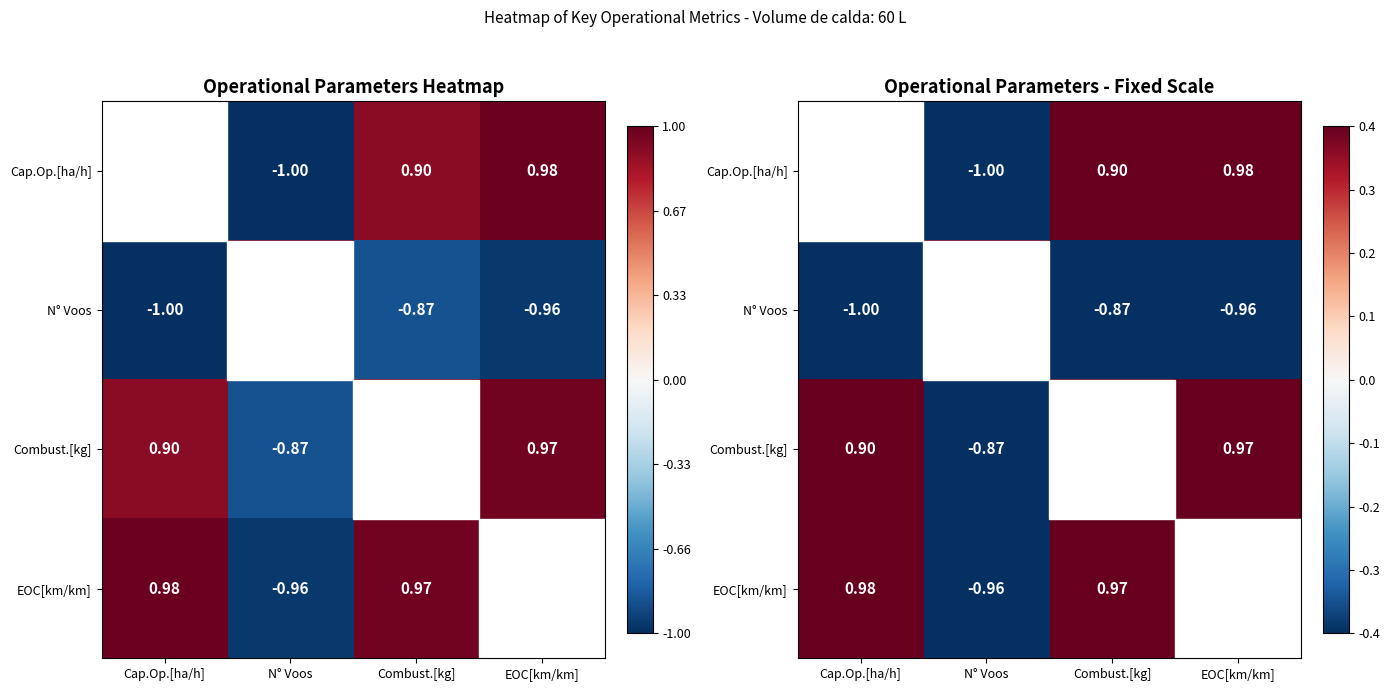

At which category is the sum across all series the highest?

Combust.[kg]